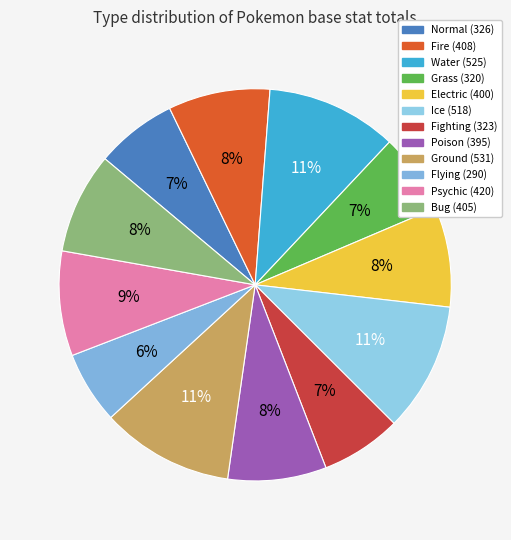

How many segments does this pie chart have?

12